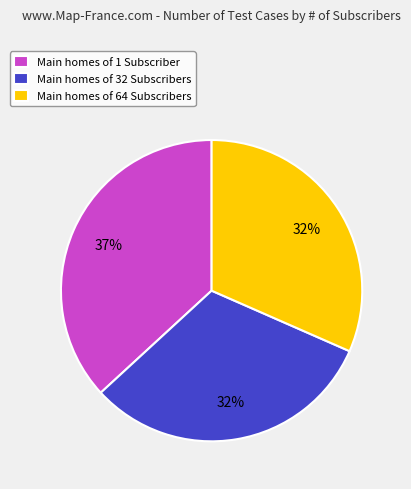

What is the largest slice in the pie chart?

Main homes of 1 Subscriber